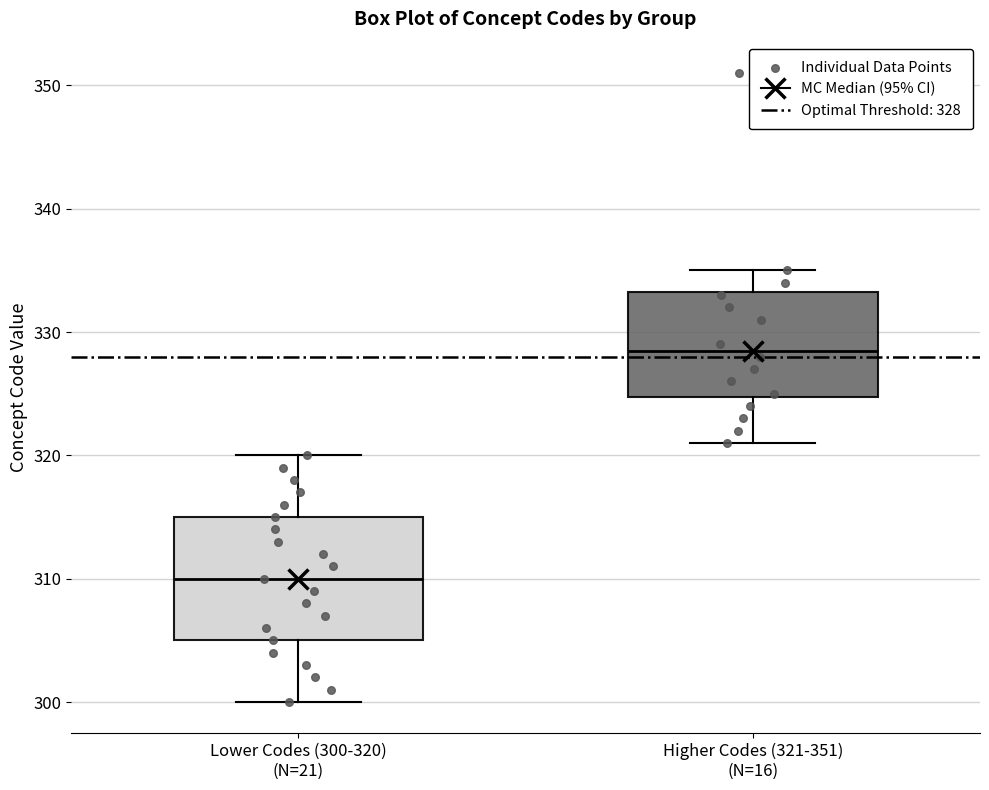

Where is the lower edge of the box for Lower Codes (300-320) (N=21) on the y-axis? The values are not printed on the chart, so give them approximately, as read against the axis.

305